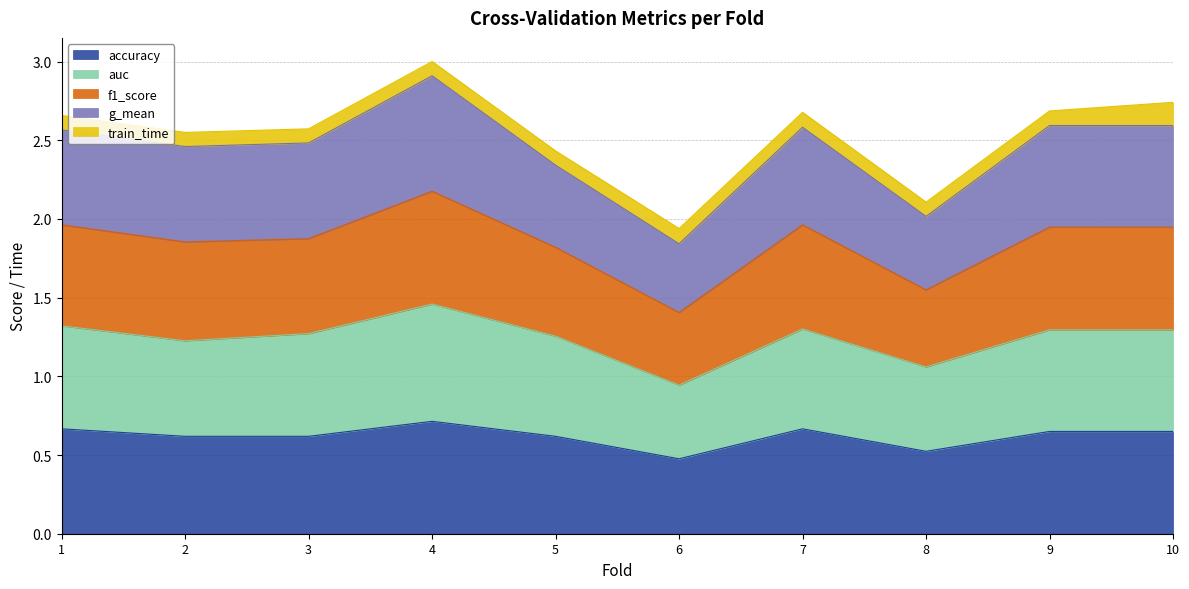

How many categories are shown in the chart?

10